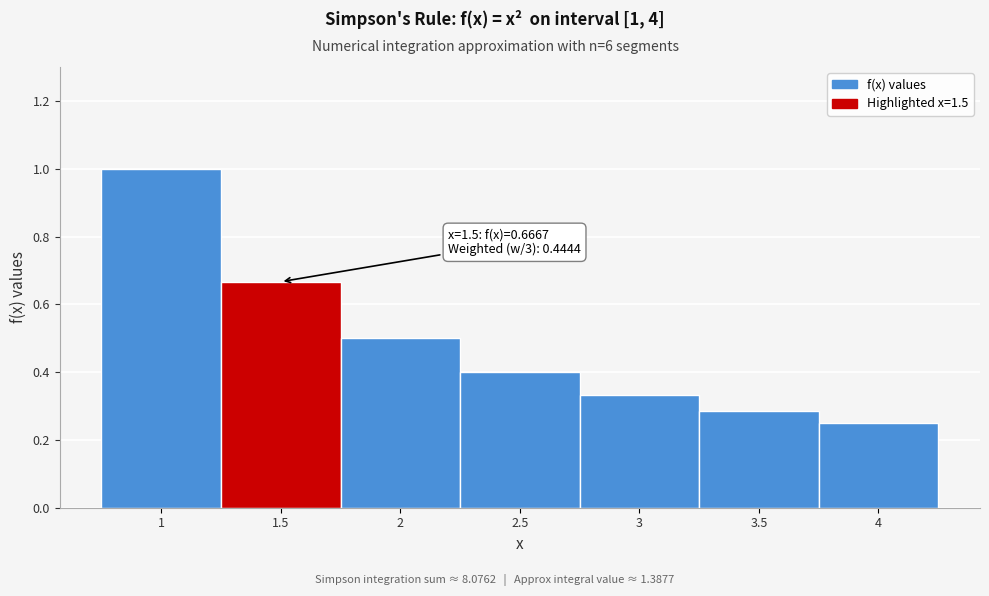

Over which range of the x-axis is the bar tallest?

0.75 to 1.25